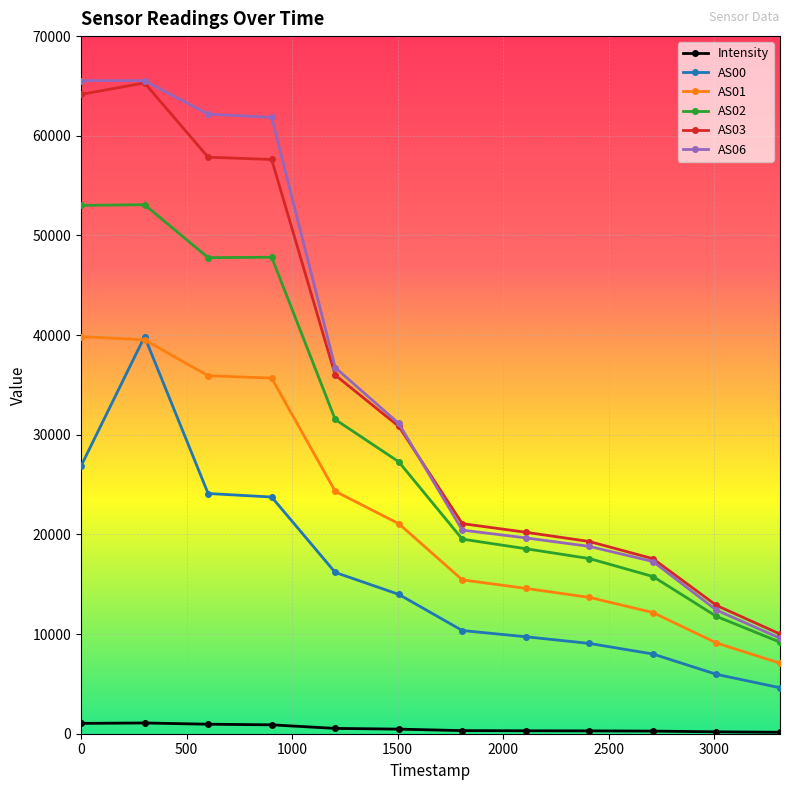

At how many categories does at least one series exceed 29582?

6